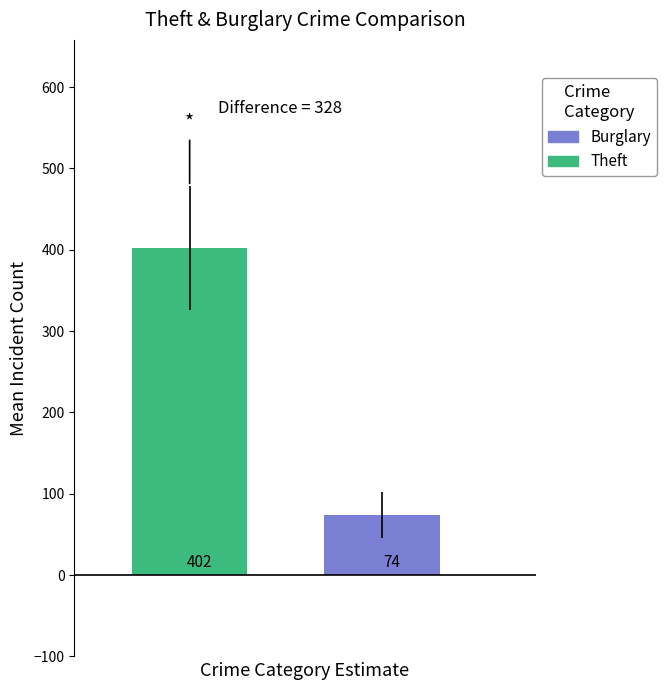

List the series in order of their peak value, highest first.

Theft, Burglary